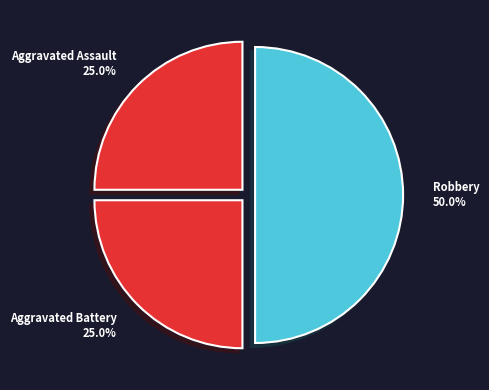

Count the number of slices in the pie.

3